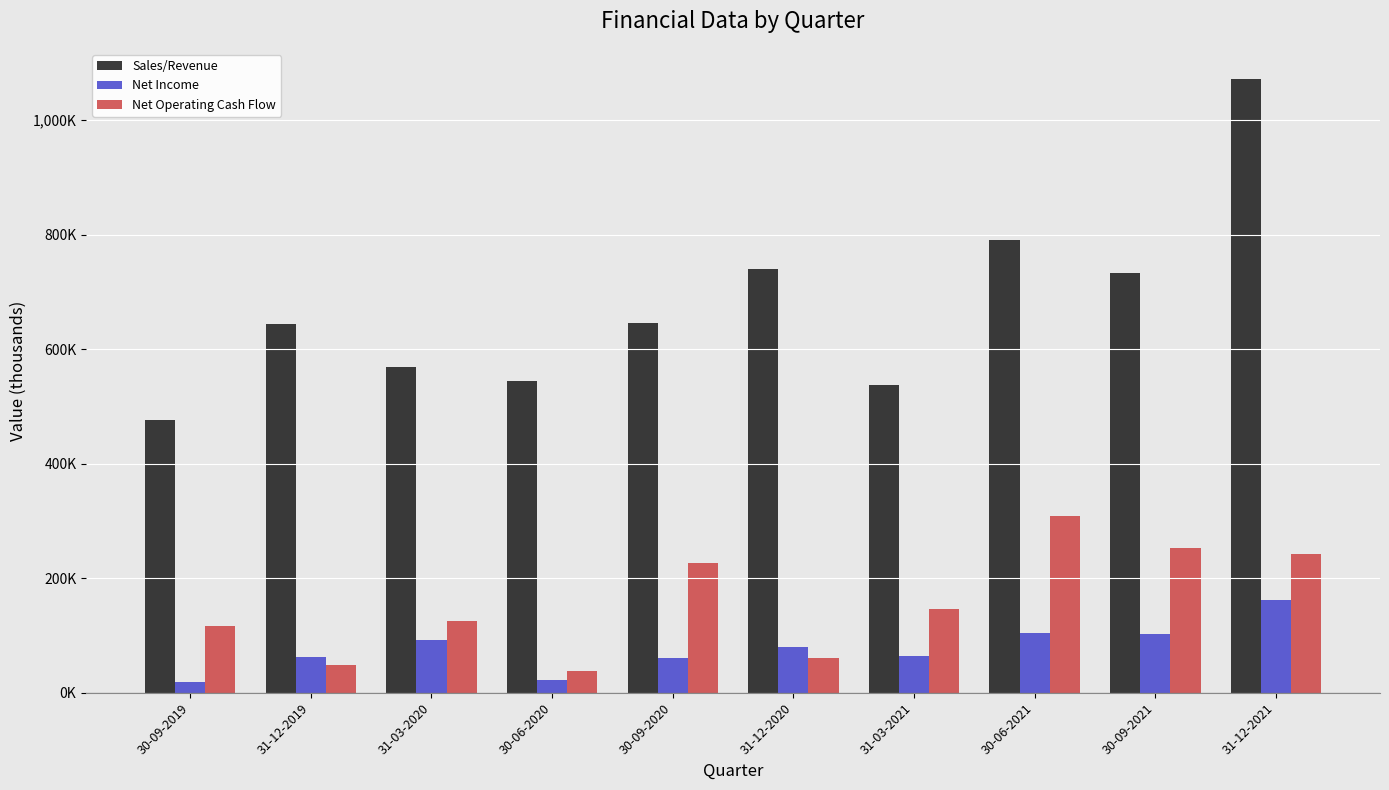

Where is Net Operating Cash Flow nearest to the value 173394?

31-03-2021